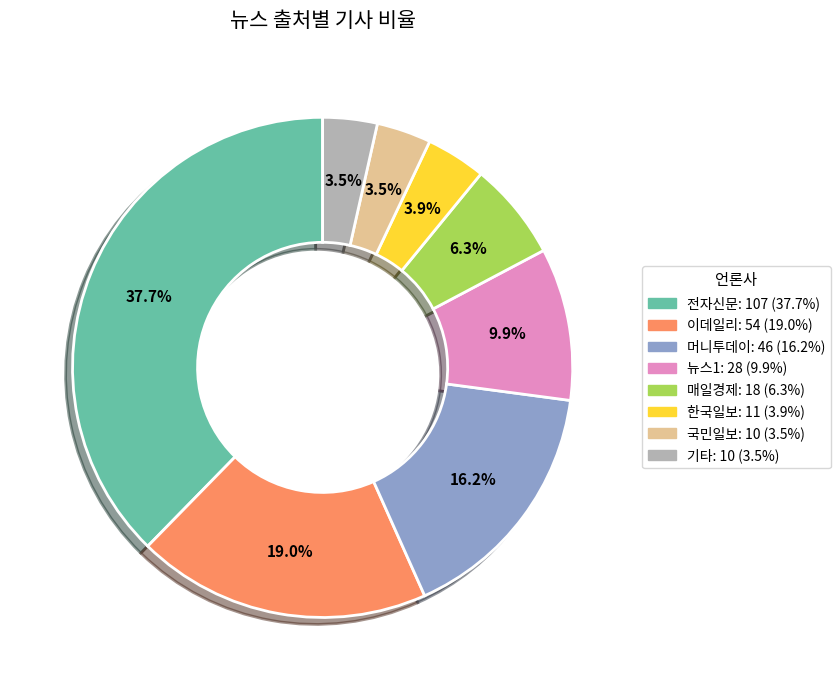

True or false: 국민일보 accounts for 16% of the total.

False